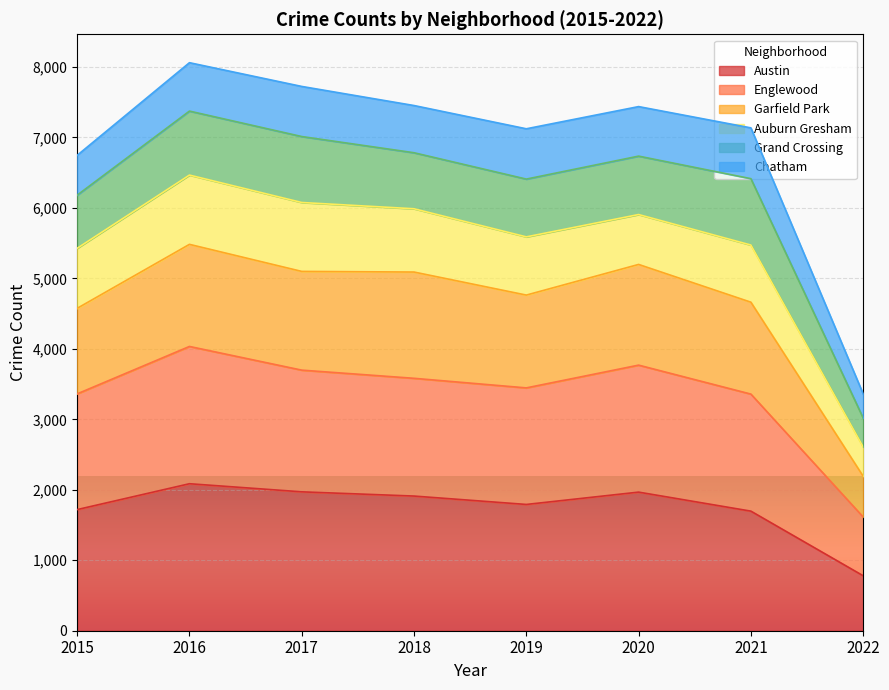

Which has a higher value, 2017 or 2022?

2017